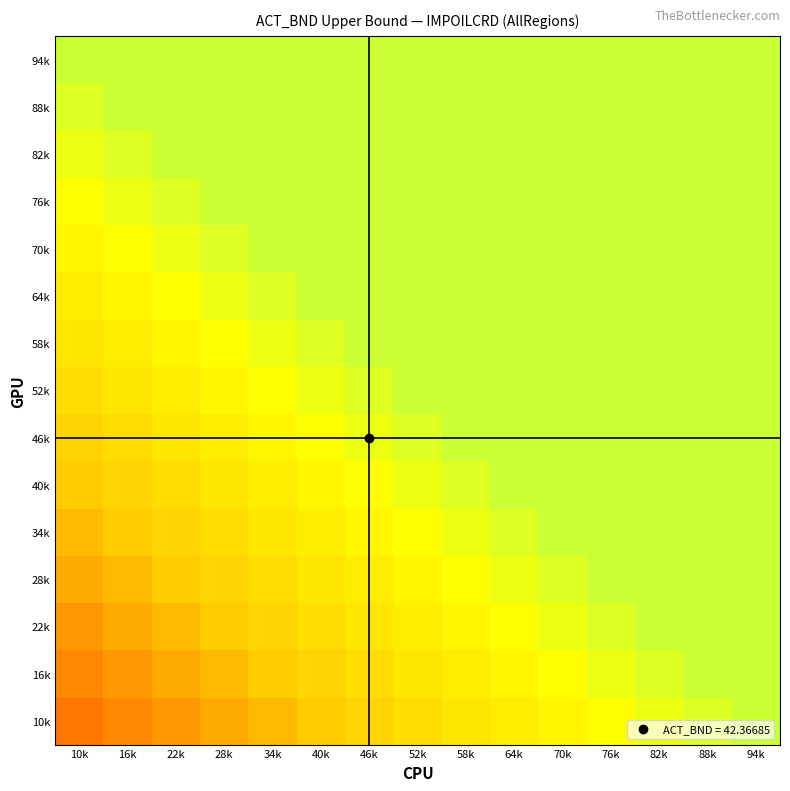

How many categories are shown in the chart?

15